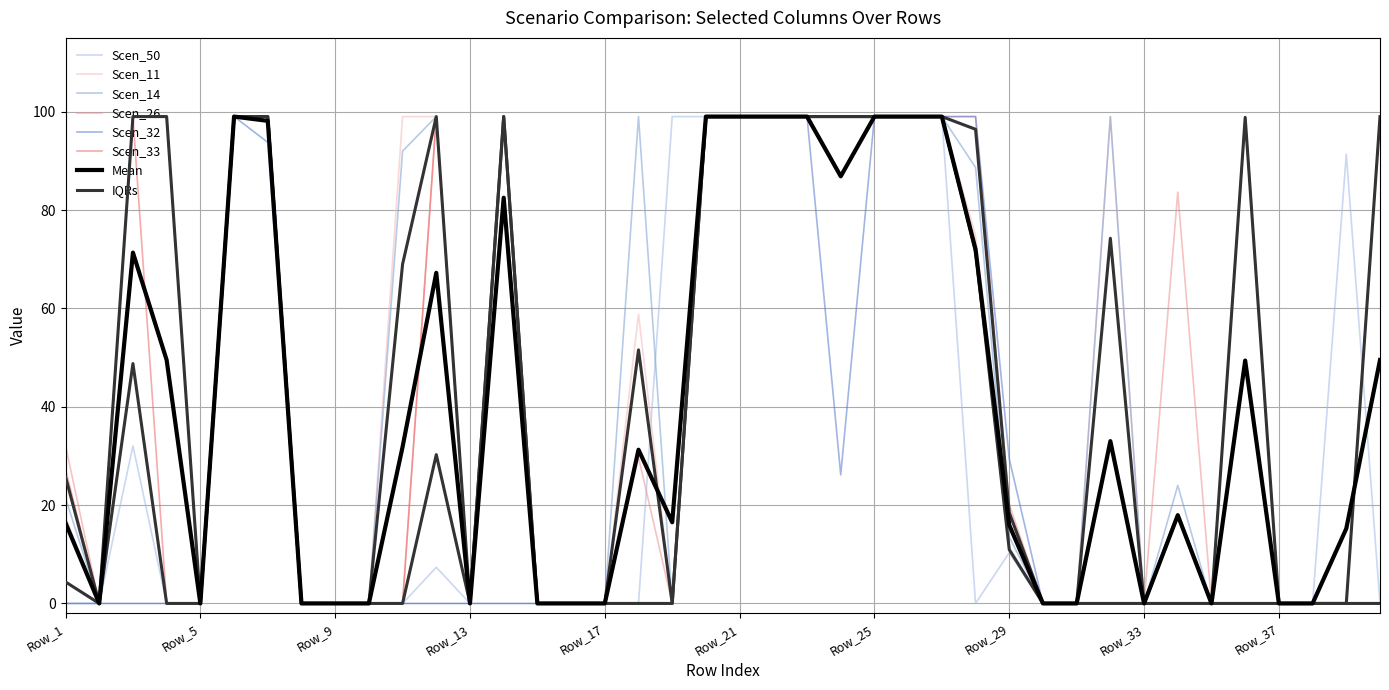

The value of Scen_11 at Row_23 is 137.5. True or false?

False